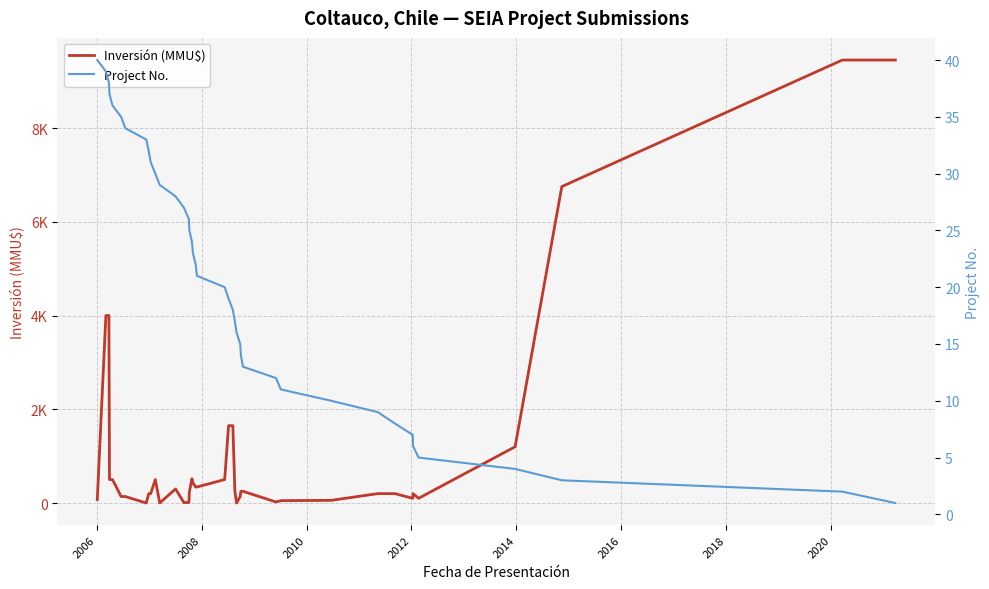

True or false: Project No. and Inversión (MMU$) intersect in this chart.

True